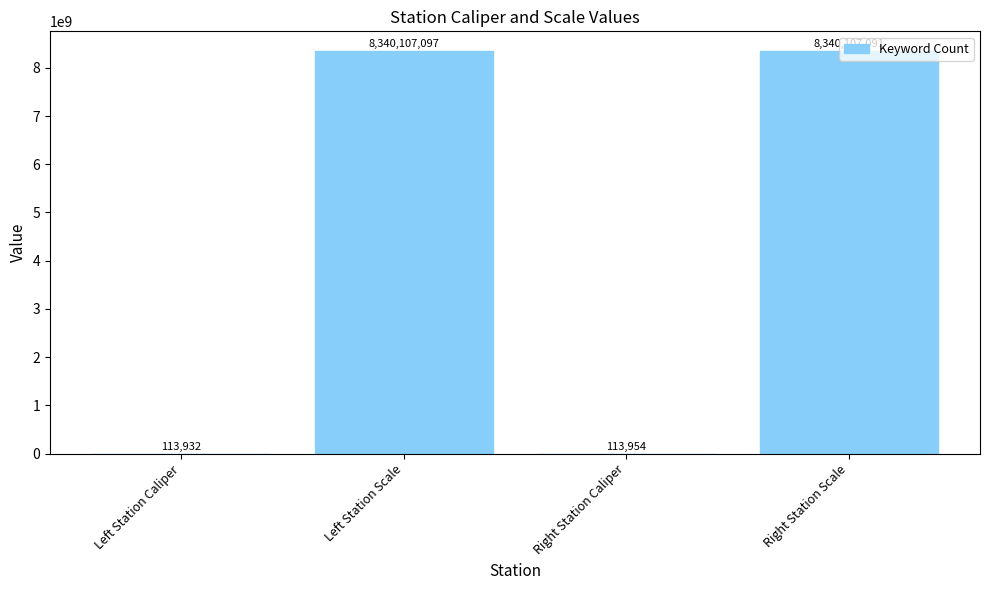

What is the sum of all values?

16680442074